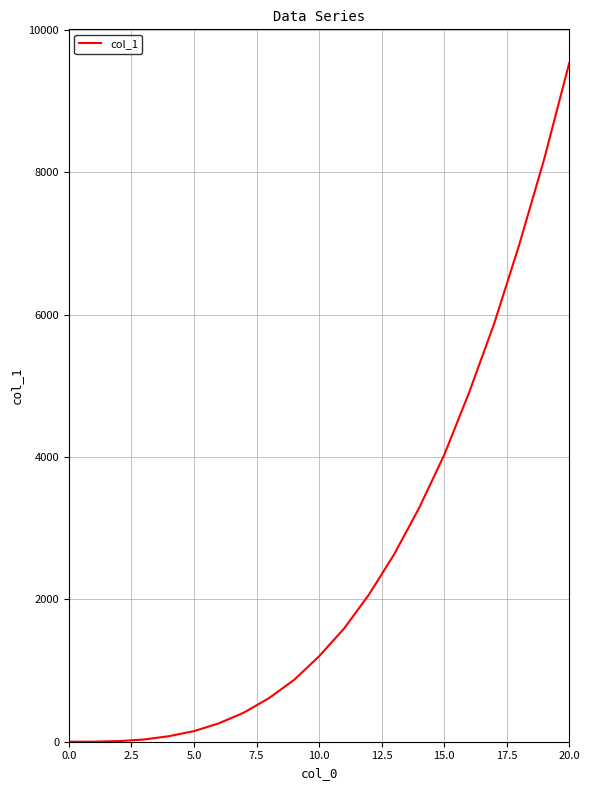

What is the difference between the maximum and minimum values?

9534